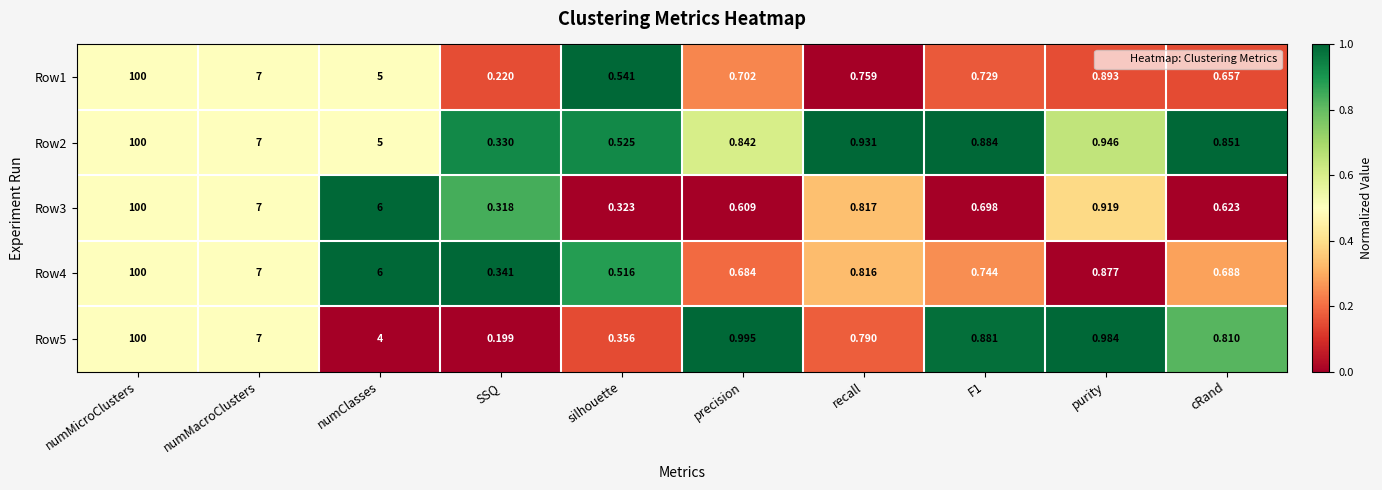

At which label is Row4 closest to 50?

numMacroClusters